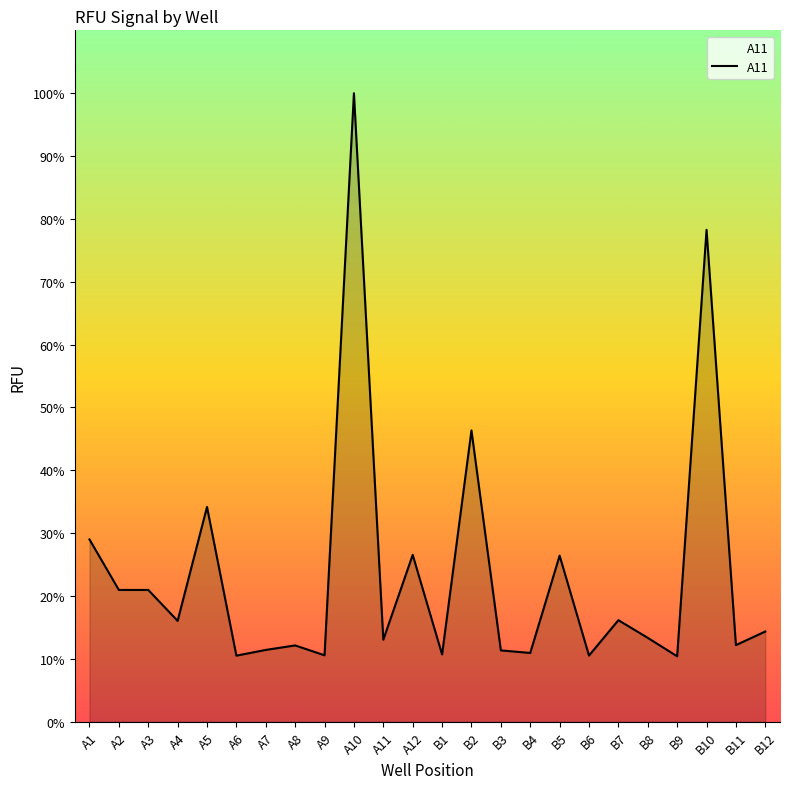

True or false: the data shows 5879 at B4.

False